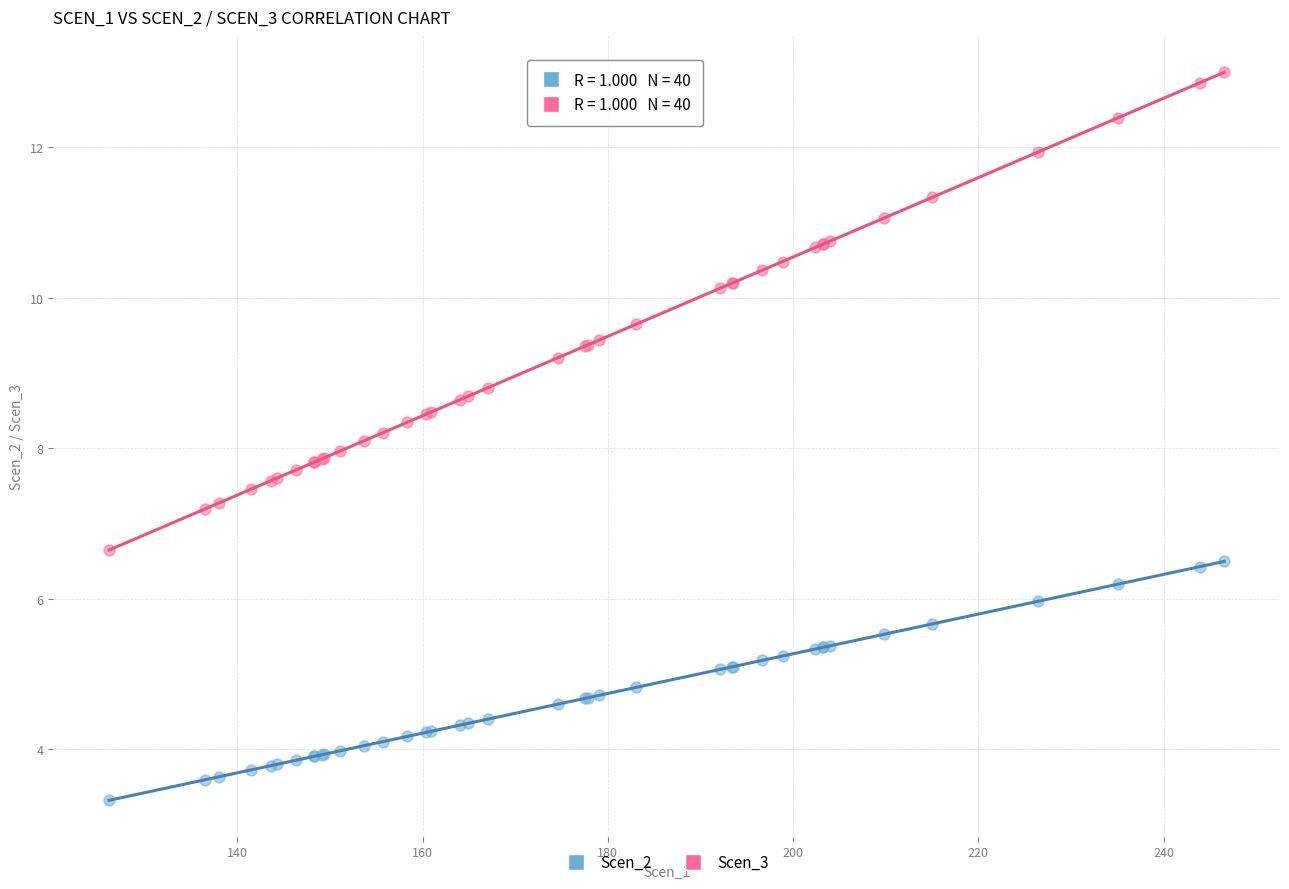

What is the X range (max minus min) for the scatter plot?

120.4